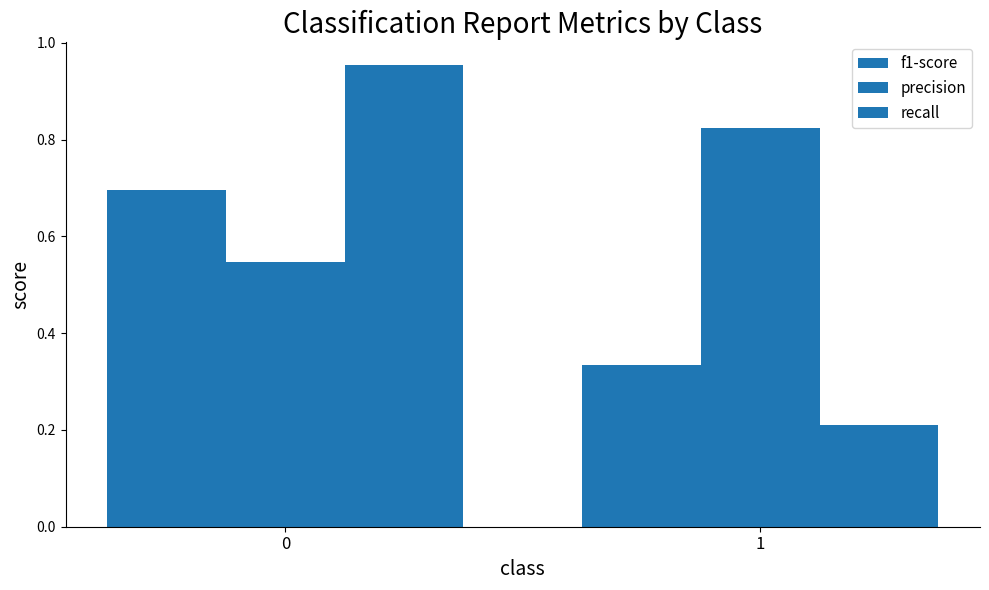

Reading left to right, extract all data points from this chart.

f1-score: 0.7	0.3
precision: 0.5	0.8
recall: 1.0	0.2